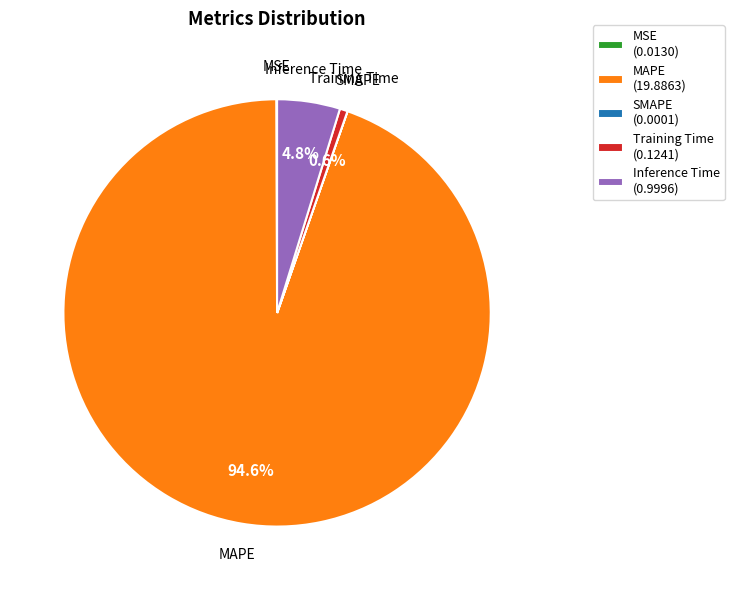

Which slice represents more than half of the pie?

MAPE